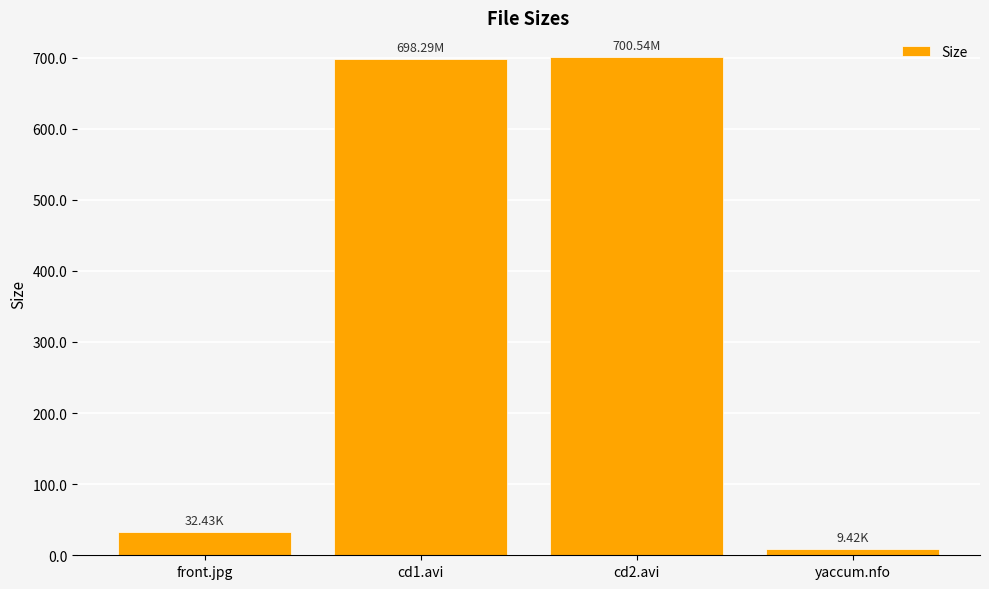

Which category has the lowest value across all series?

yaccum.nfo